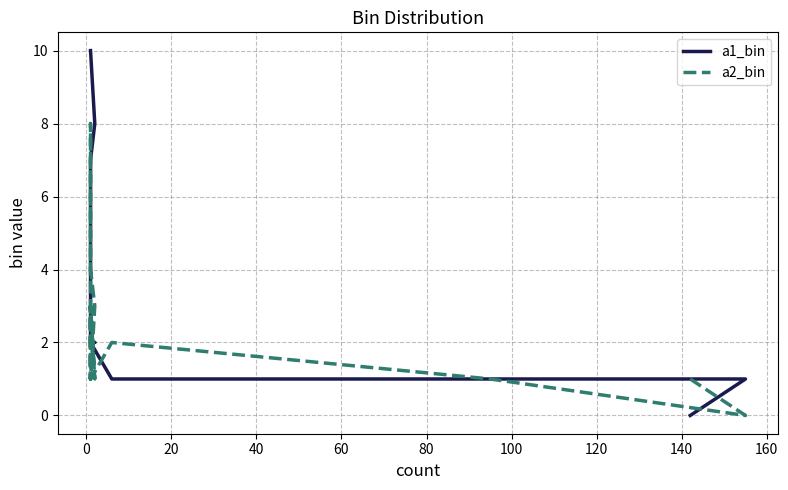

The a1_bin series shows 0 at 20. True or false?

False